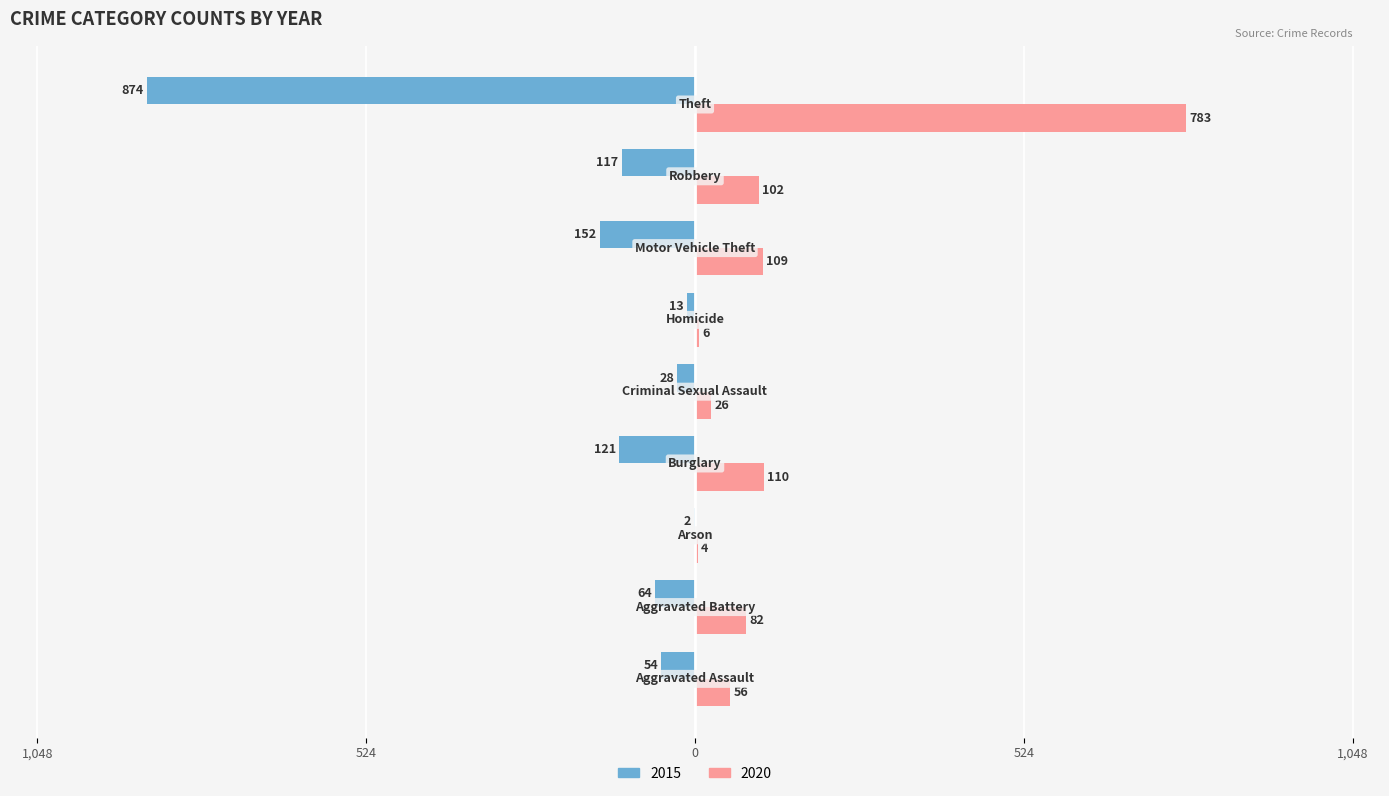

Reading right to left, extract all data points from this chart.

2015: -874	-117	-152	-13	-28	-121	-2	-64	-54
2020: 783	102	109	6	26	110	4	82	56